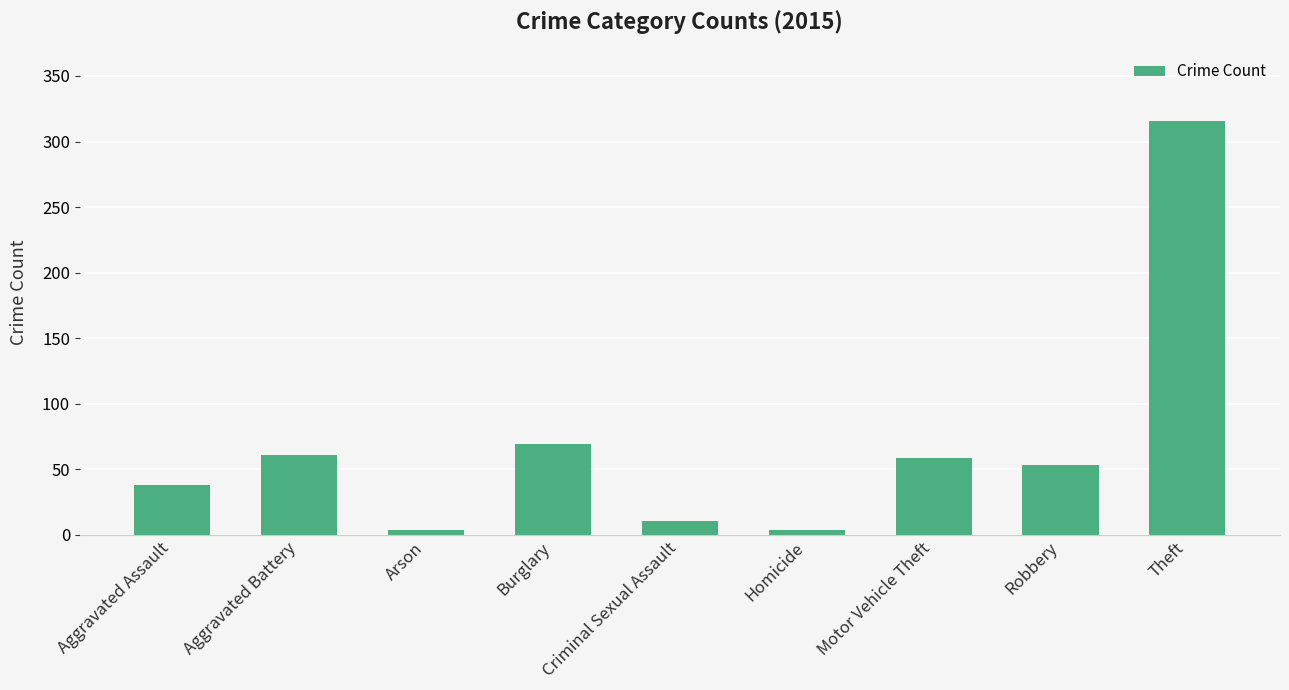

What is the difference between the second highest and minimum values?

65